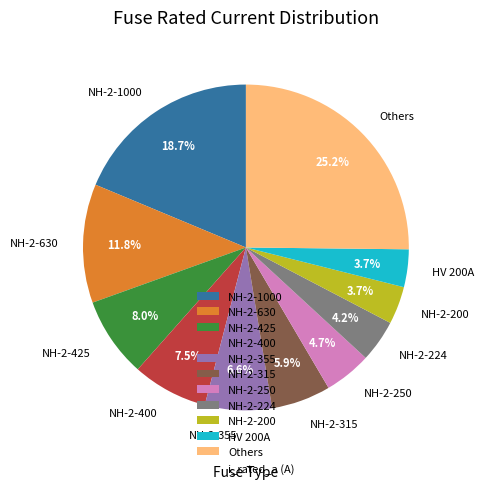

Is the sum of NH-2-250 and Others greater than half?

No